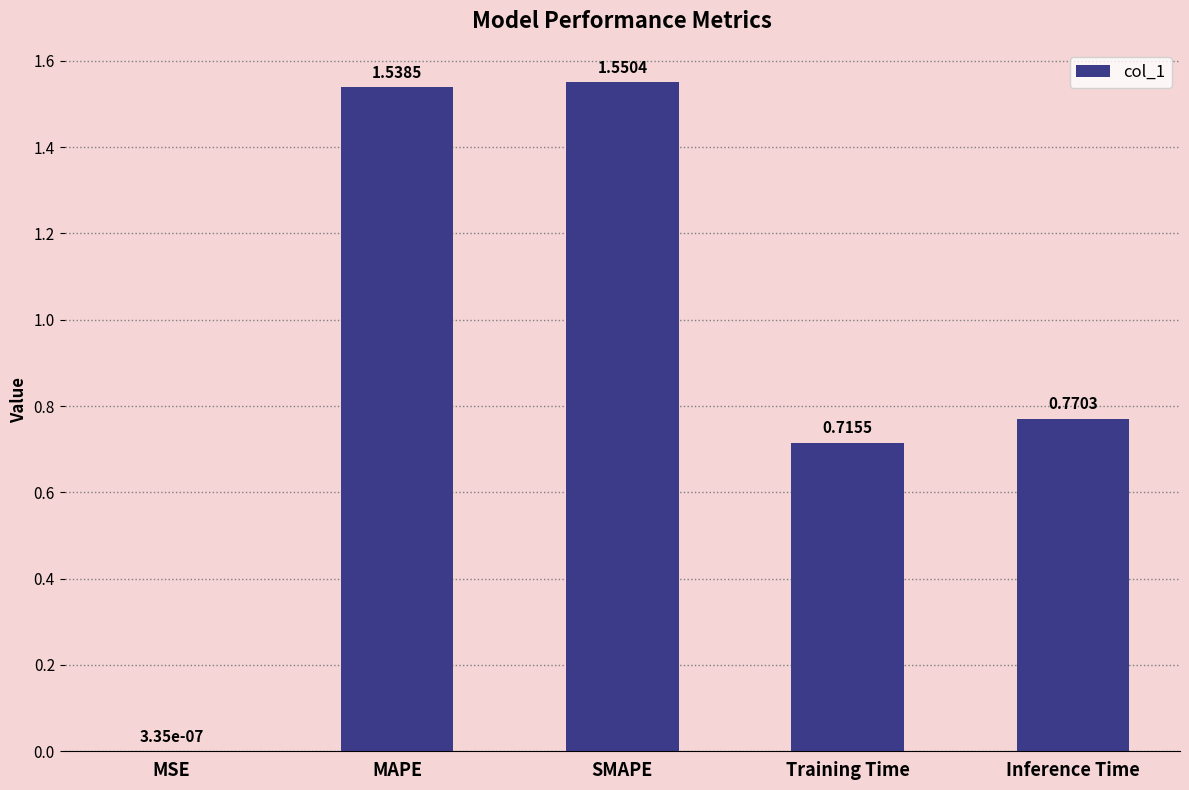

What is the change in value from MAPE to Training Time?

-0.8